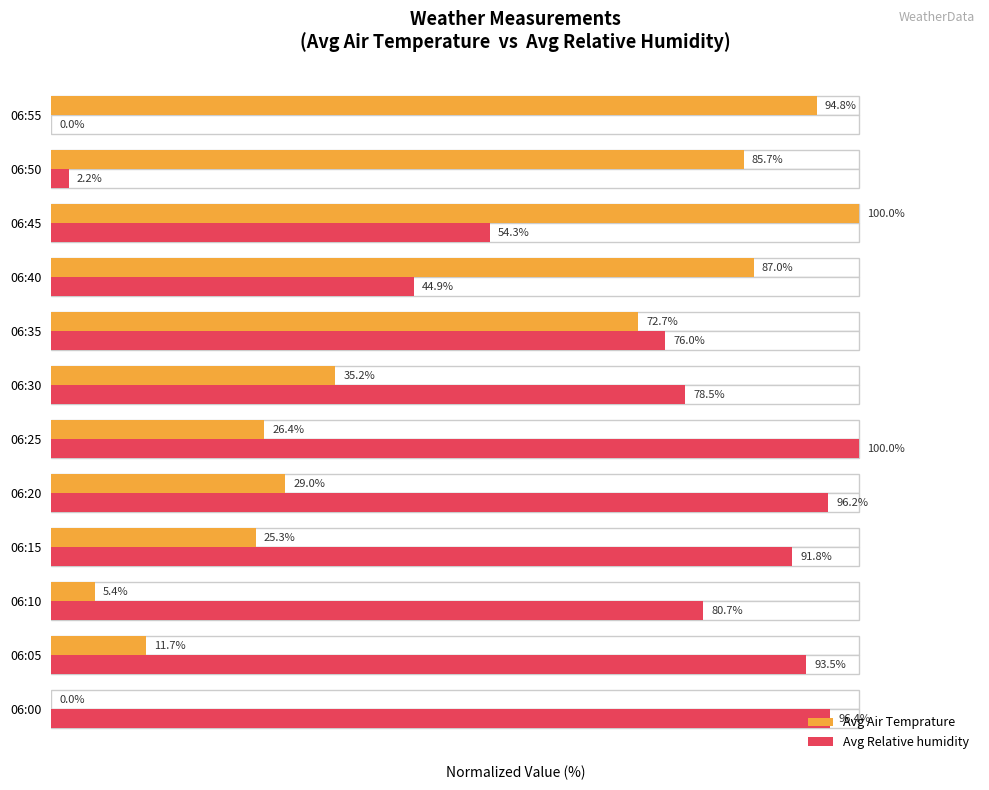

Which series changed the most between 06:05 and 06:20?

Avg Air Temprature